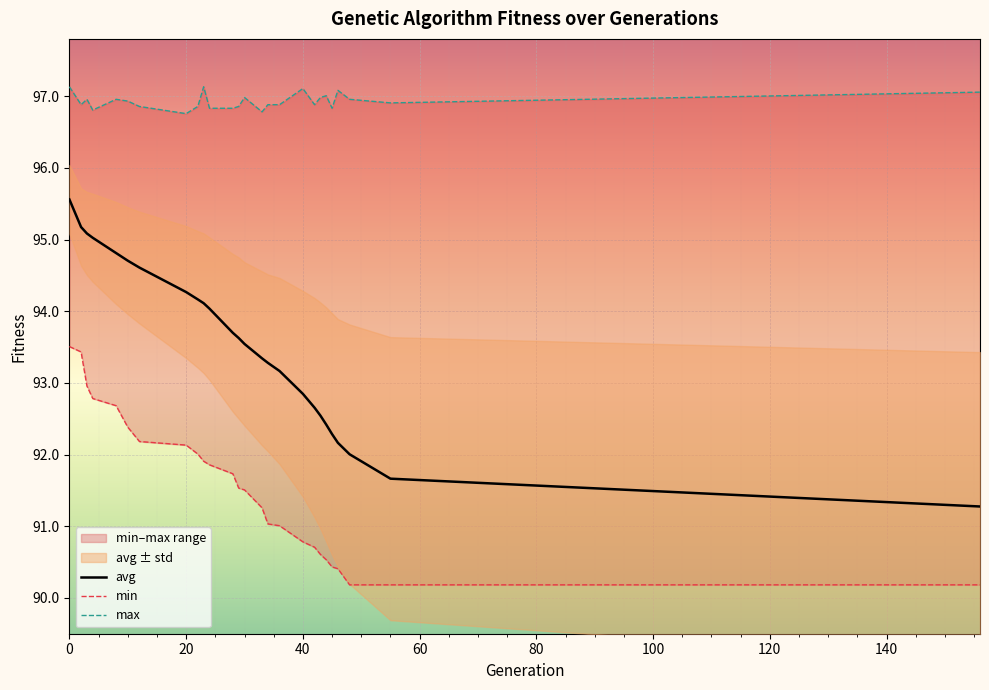

Which series has the largest range (max minus min)?

avg